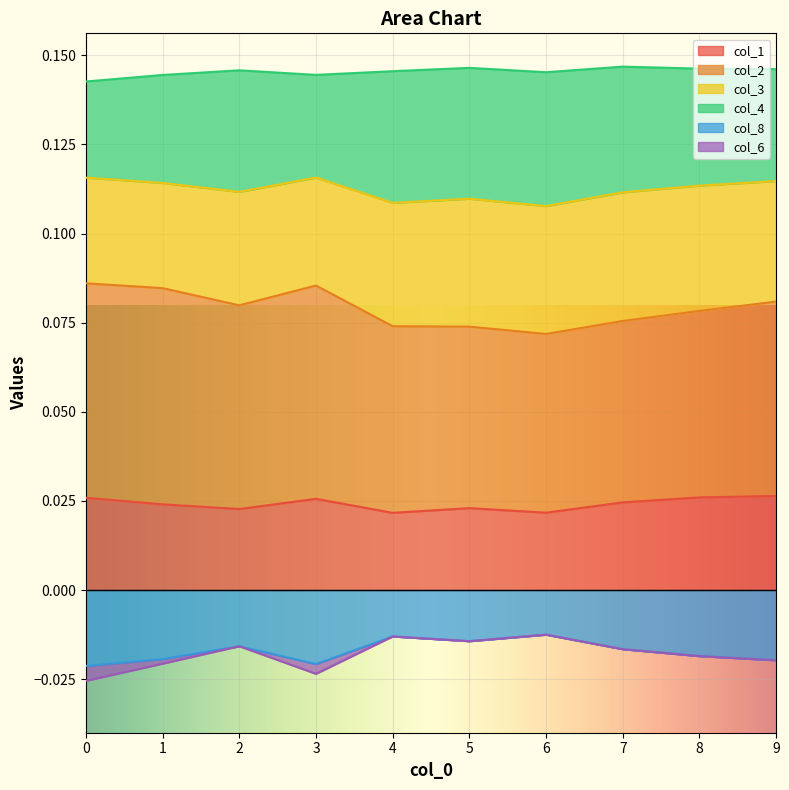

Is it true that col_1 equals 0.0 at 0?

False